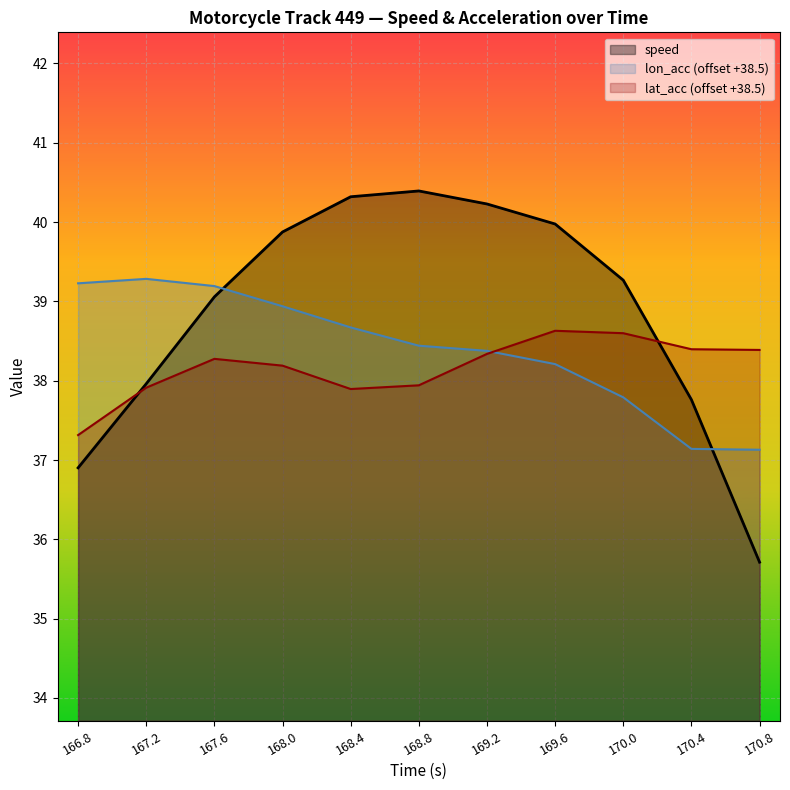

What is the difference between the lat_acc values at 170.8 and 168.4?

0.5